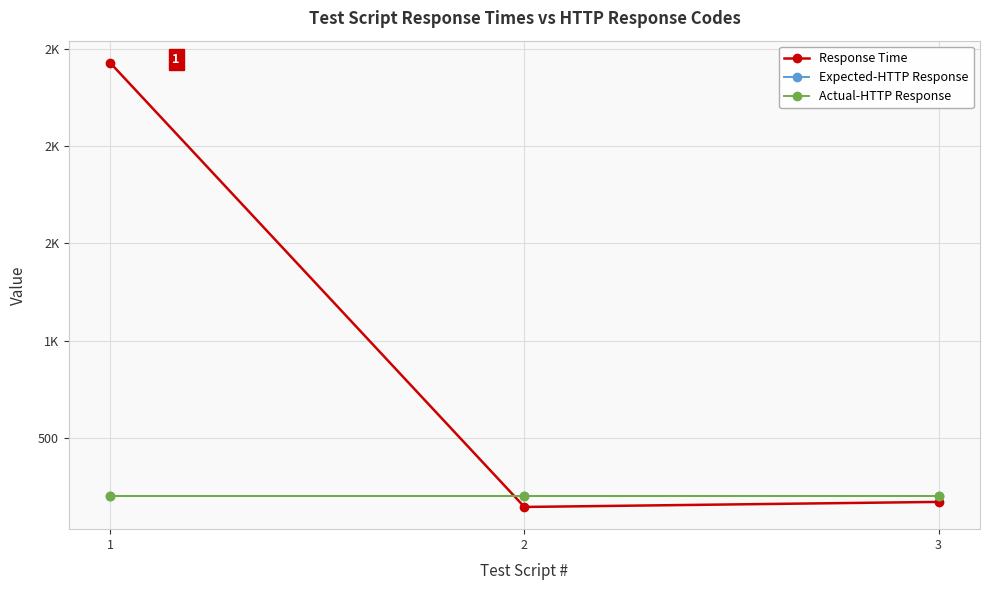

Between 1 and 2, which series saw the biggest shift?

Response Time